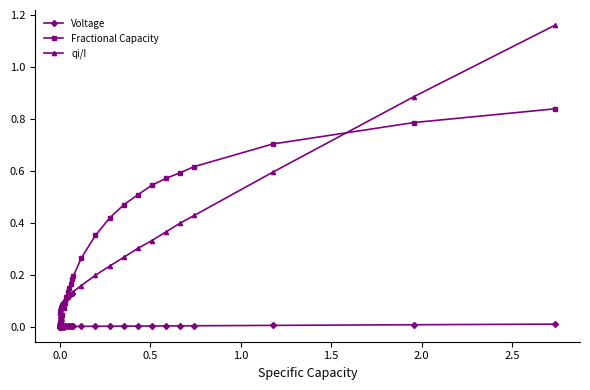

Is this an area chart (filled region under the line)?

No